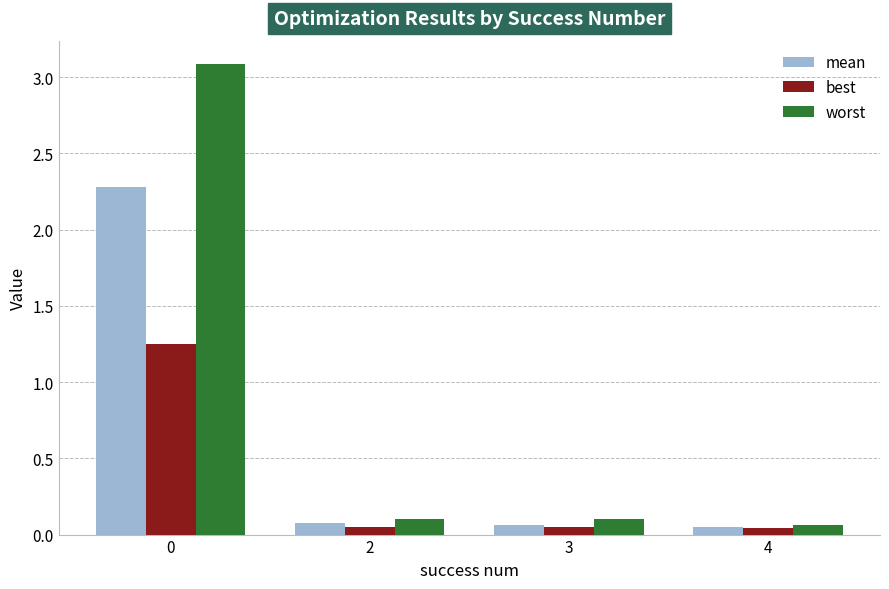

How many bars are there in each group?

3